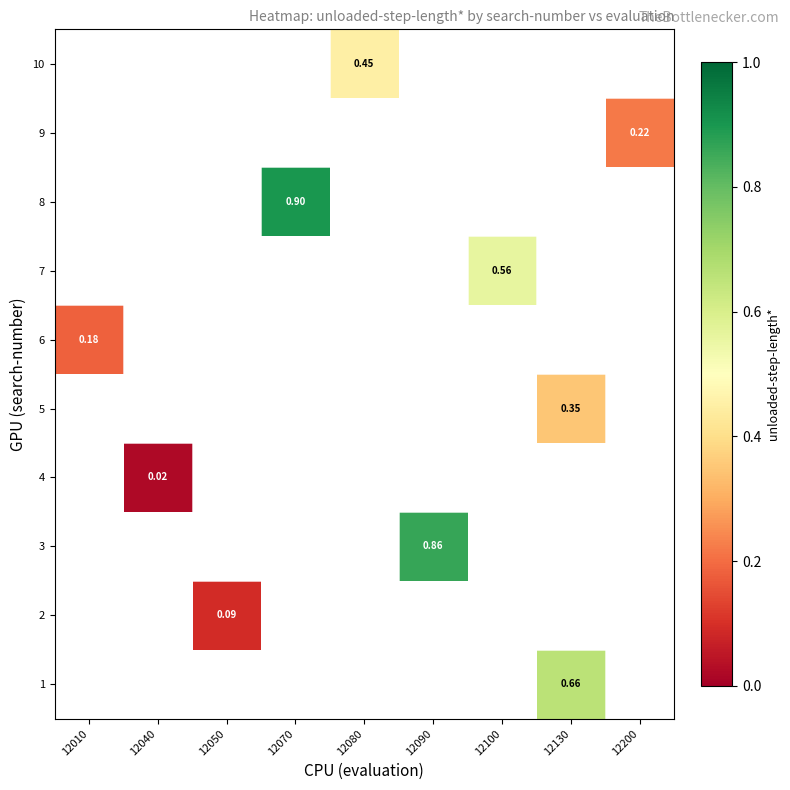

Is the value of 4 at 12070 greater than the value of 3 at 12050?

No